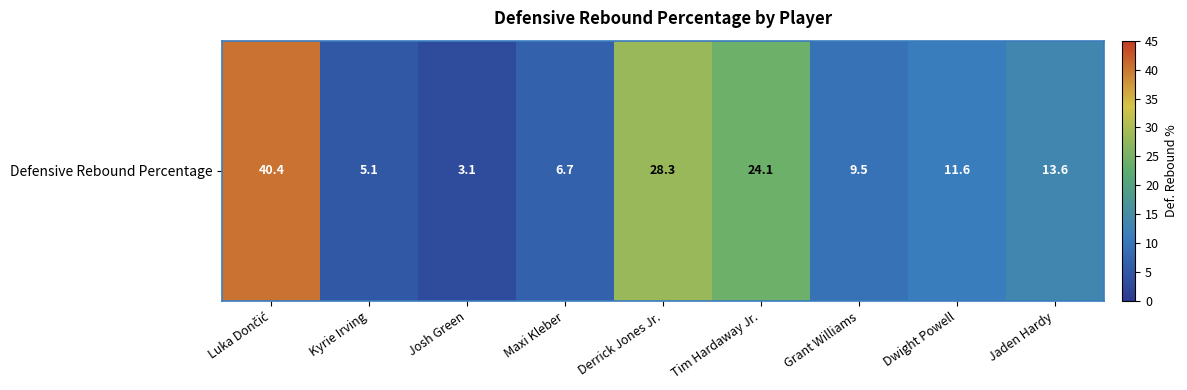

Reading left to right, list all the values displayed in this chart.

40.4	5.1	3.1	6.7	28.3	24.1	9.5	11.6	13.6